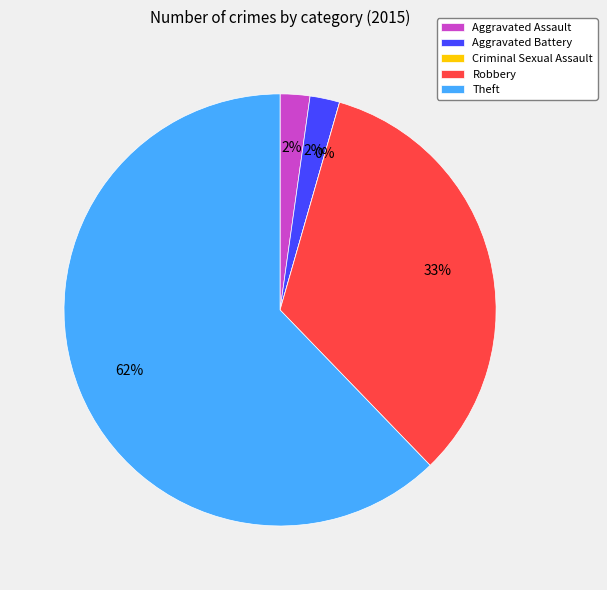

To the nearest percent, what is the difference between the largest and smallest slice percentages?

62%